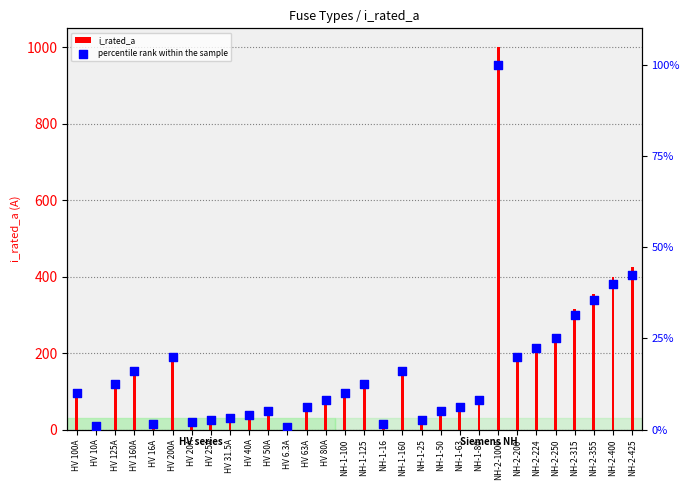

Which series has the largest total across all categories?

i_rated_a